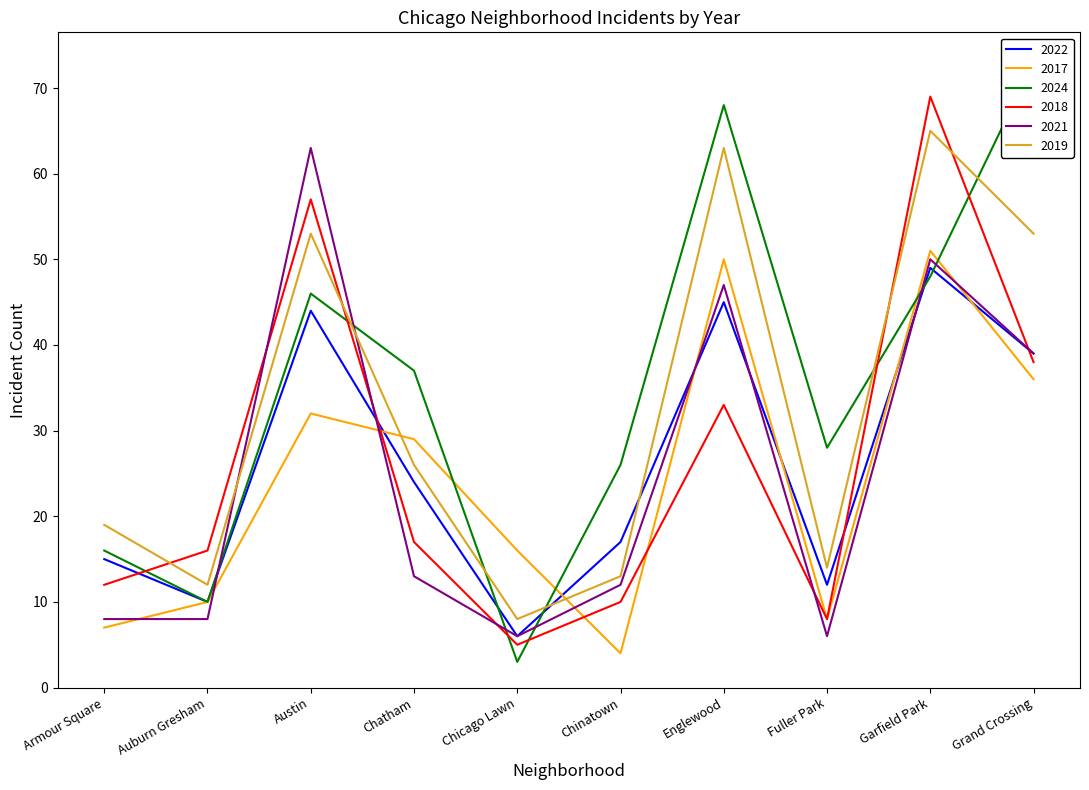

Reading right to left, list all the values displayed in this chart.

2022: 39	49	12	45	17	6	24	44	10	15
2017: 36	51	8	50	4	16	29	32	10	7
2024: 73	48	28	68	26	3	37	46	10	16
2018: 38	69	8	33	10	5	17	57	16	12
2021: 39	50	6	47	12	6	13	63	8	8
2019: 53	65	14	63	13	8	26	53	12	19